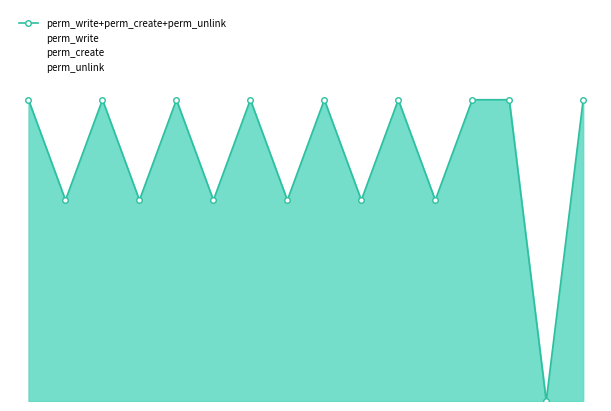

How many perm_write+perm_create+perm_unlink values are between 2 and 3?

15